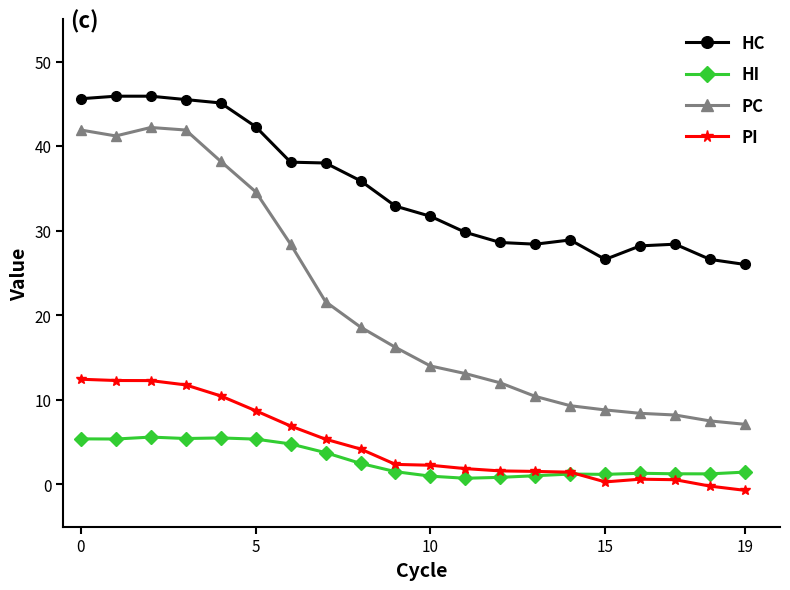

What is the difference between the second highest and second lowest values in the PC series?

34.4